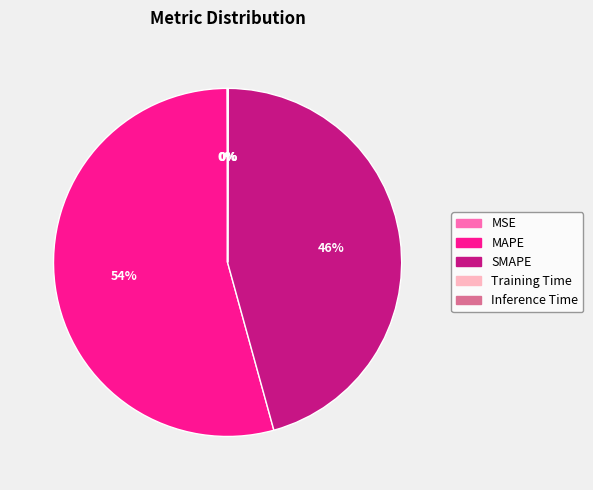

True or false: MAPE accounts for 54% of the total.

True